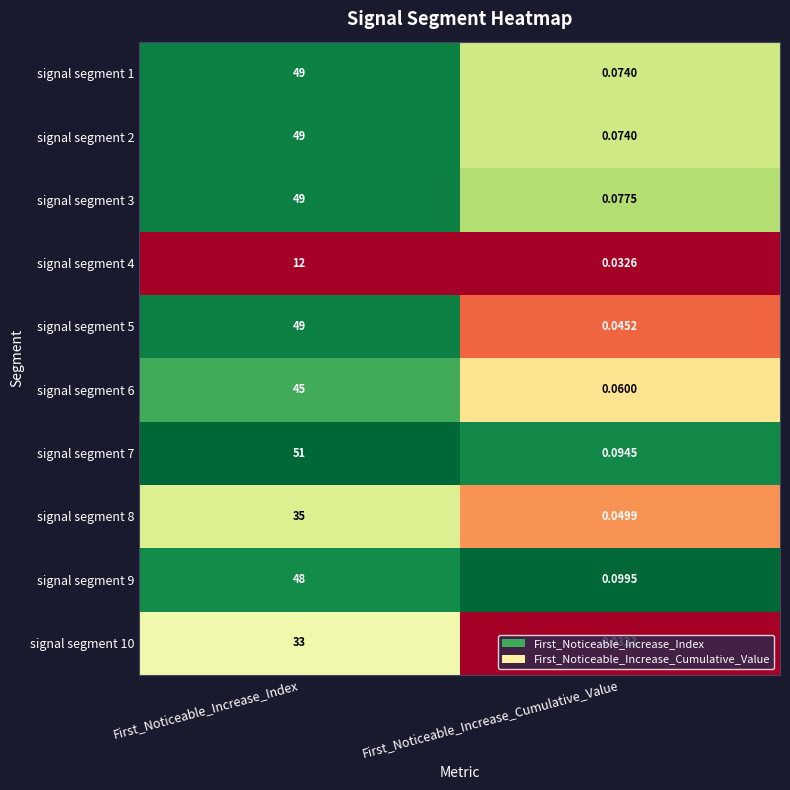

At which category is the sum across all series the highest?

First_Noticeable_Increase_Index